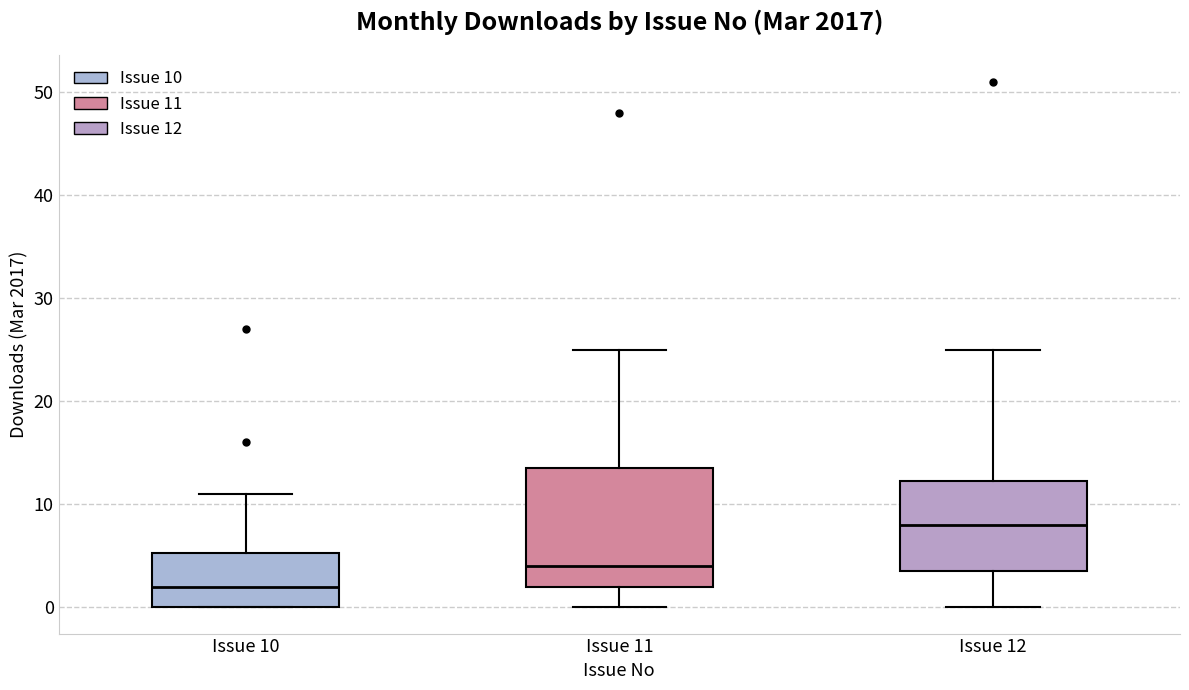

Which box has the lowest median line?

Issue 10